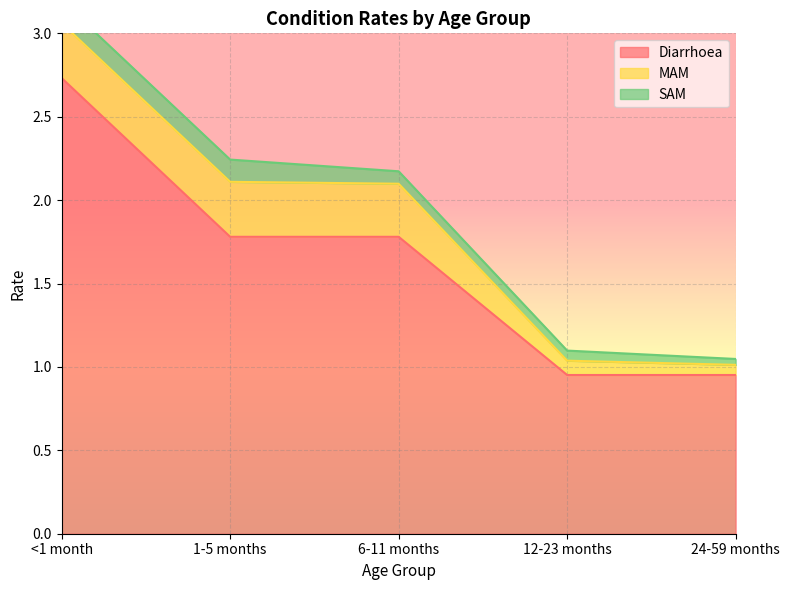

What is the total value across all series at <1 month?

3.2